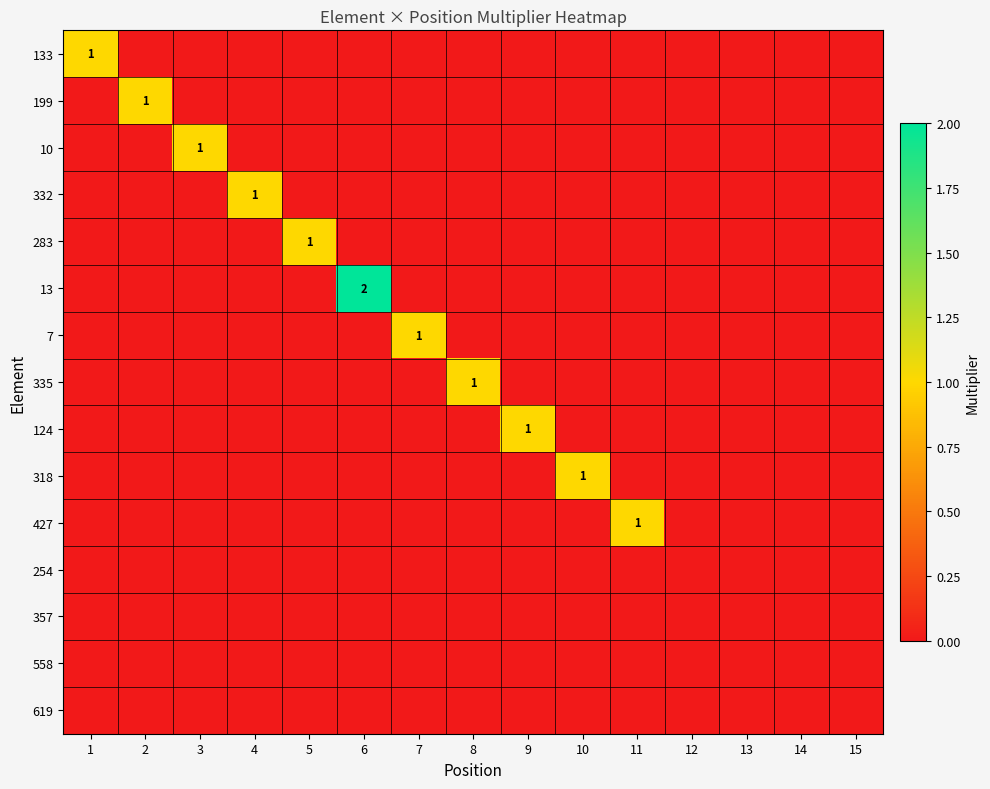

The 283 series shows 0 at 8. True or false?

True